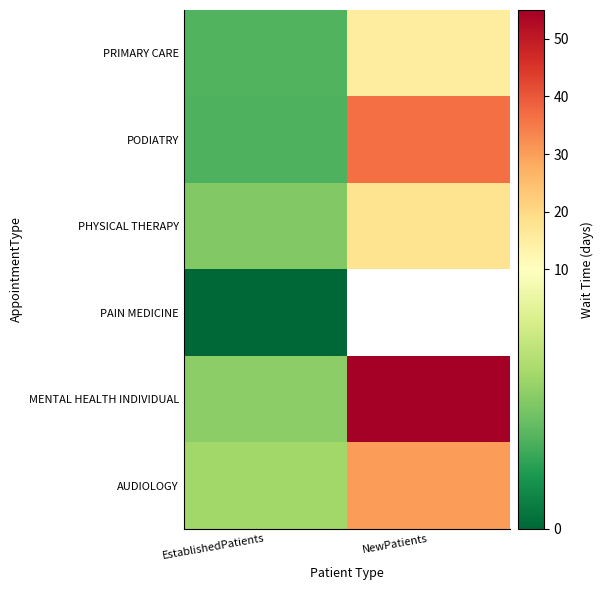

What value does the PRIMARY CARE series have at EstablishedPatients?

3.5